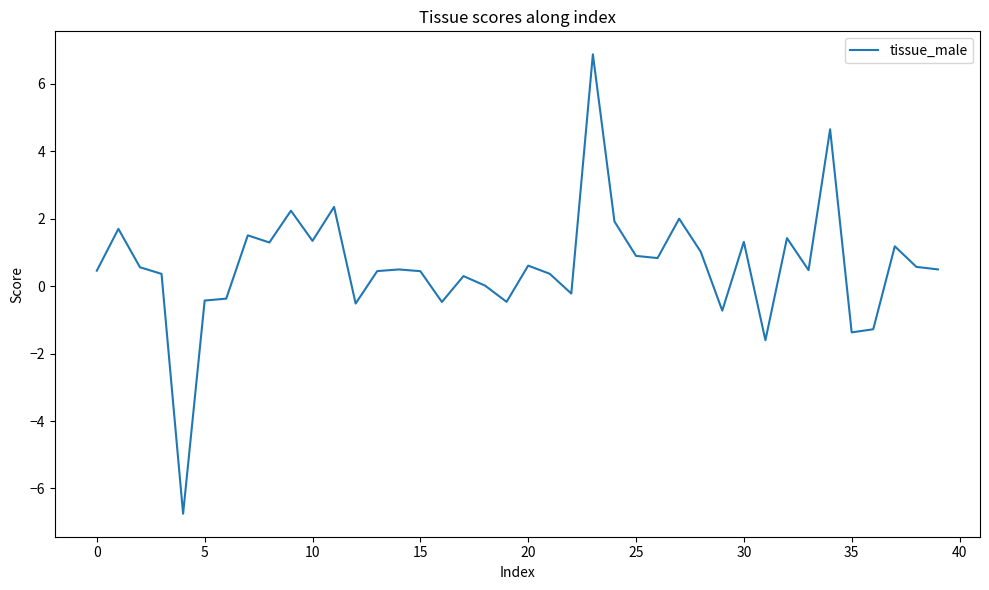

What is the difference between the maximum and minimum values?

13.6